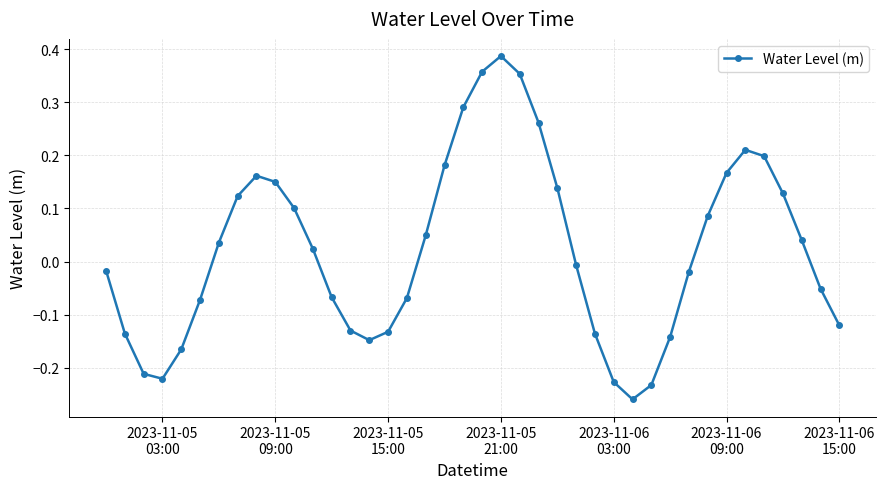

What is the difference between the maximum and minimum values?

0.6